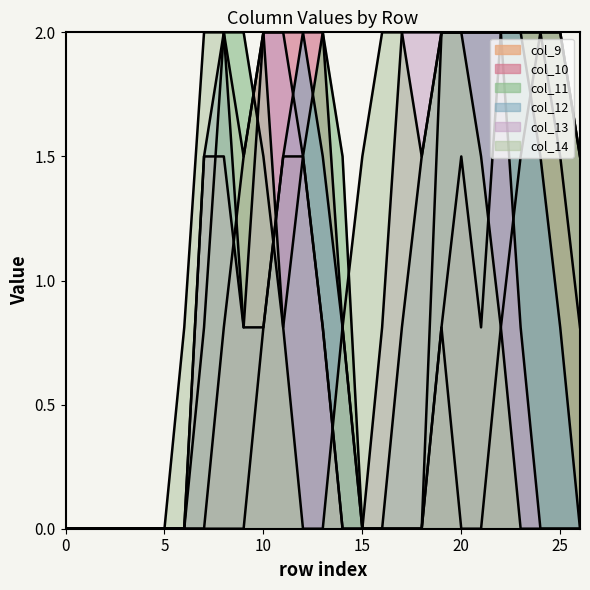

Is the value of col_10 at 9 greater than the value of col_9 at 13?

Yes